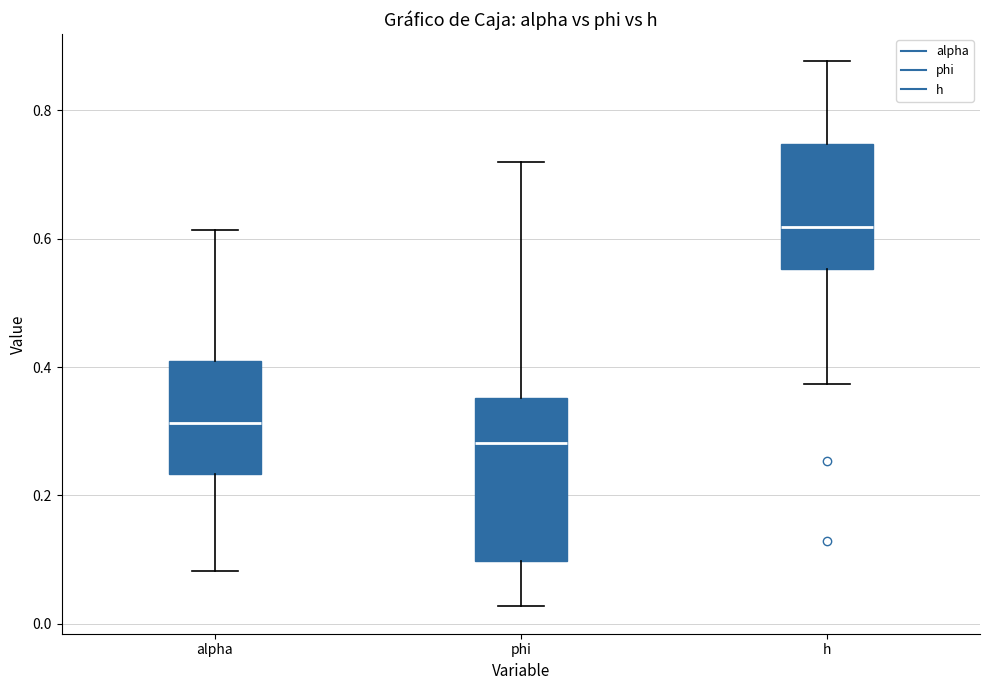

Reading left to right, read every box against the y-axis: the position of its median line, the range the box covers, and the ends of its whiskers. The values are not printed on the chart, so give them approximately, as read against the axis.

alpha: median 0.32, box 0.24 to 0.40, whiskers 0.08 to 0.62
phi: median 0.28, box 0.10 to 0.36, whiskers 0.02 to 0.72
h: median 0.62, box 0.56 to 0.74, whiskers 0.38 to 0.88